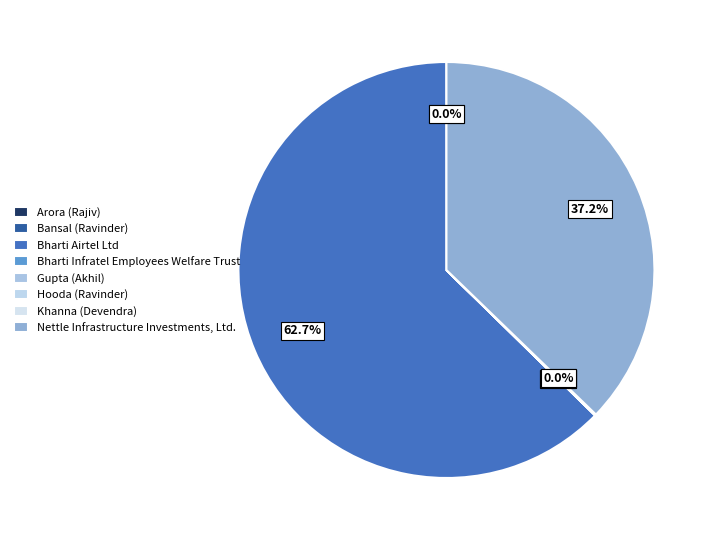

Rank the categories by value from highest to lowest.

Bharti Airtel Ltd, Nettle Infrastructure Investments, Ltd., Gupta (Akhil), Bharti Infratel Employees Welfare Trust, Khanna (Devendra), Arora (Rajiv), Bansal (Ravinder), Hooda (Ravinder)